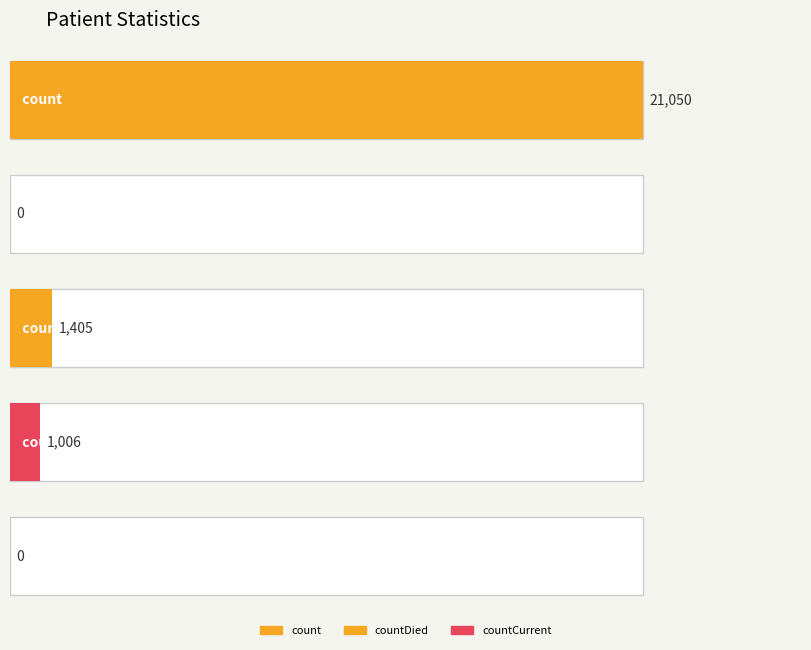

What is the label of the 1st bar from the left?

count